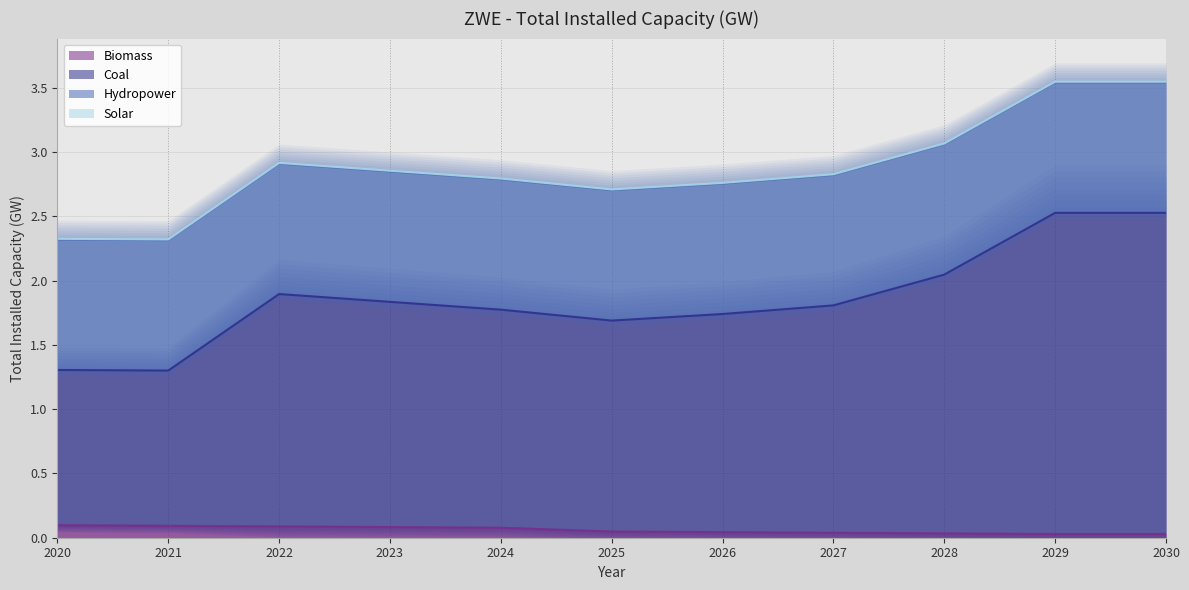

Which series has the largest total across all categories?

Coal